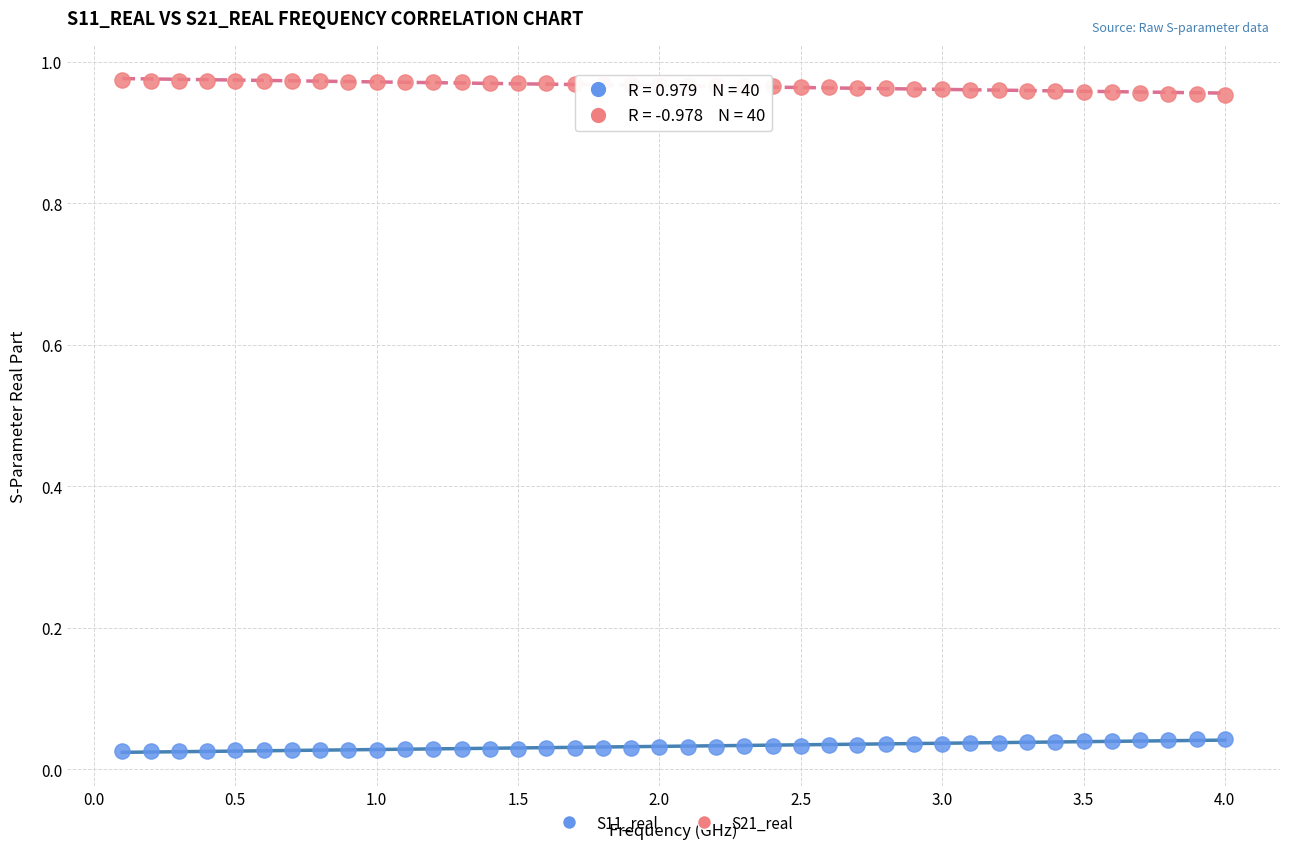

Which series contains the lowest Y value?

S11_real